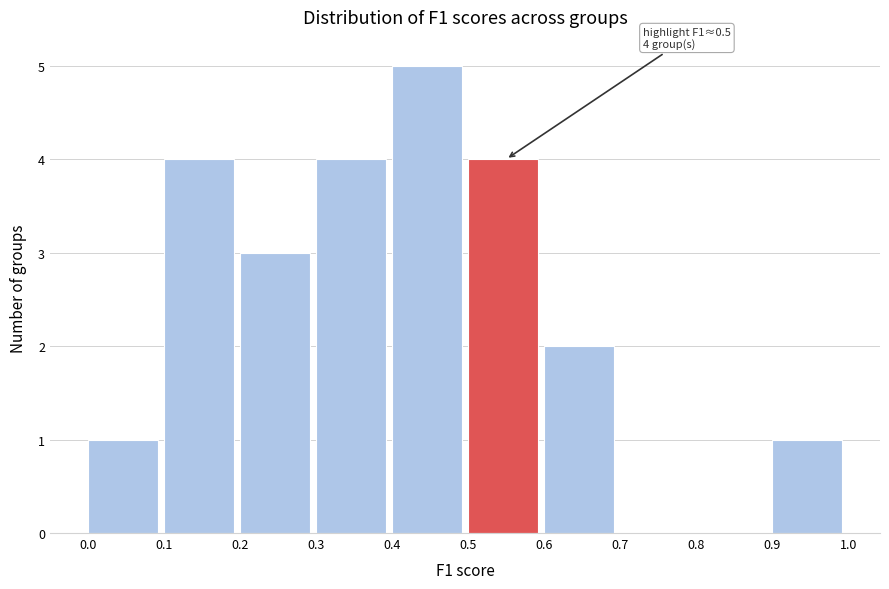

Which range on the x-axis has the tallest bar?

0.4 to 0.5